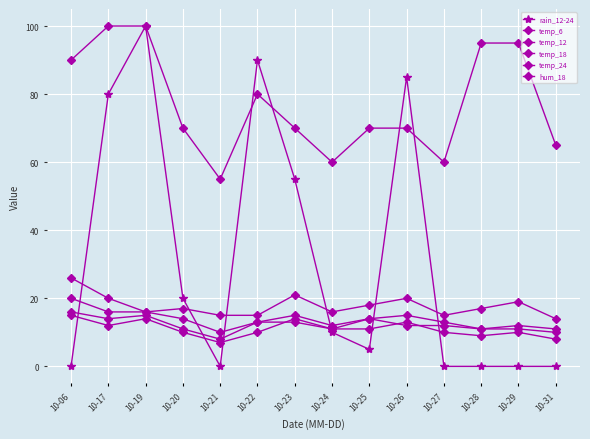

Rank the categories by hum_18 value from lowest to highest.

10-21, 10-24, 10-27, 10-31, 10-20, 10-23, 10-25, 10-26, 10-22, 10-06, 10-28, 10-29, 10-17, 10-19